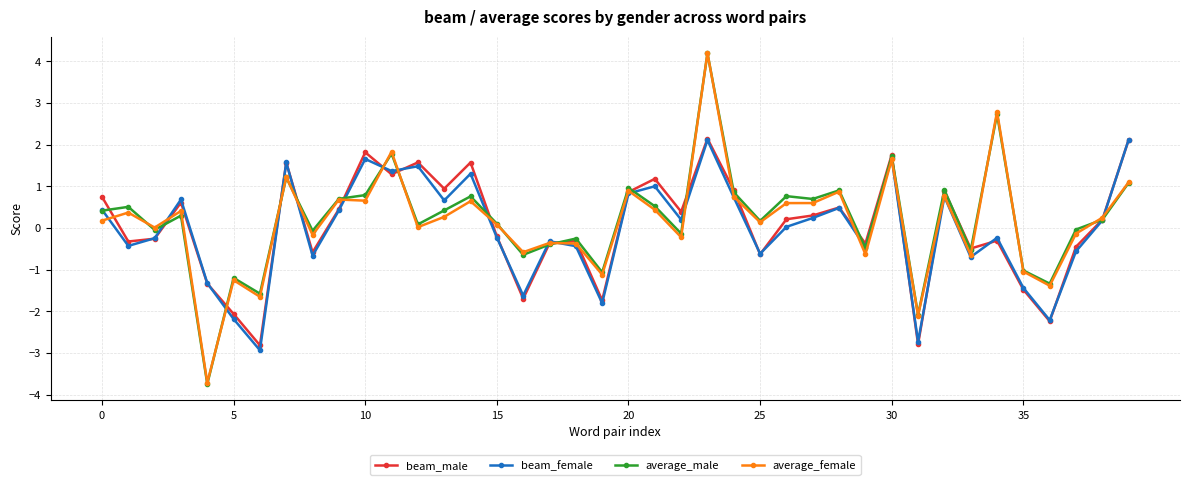

Which series has the widest spread of values?

average_male